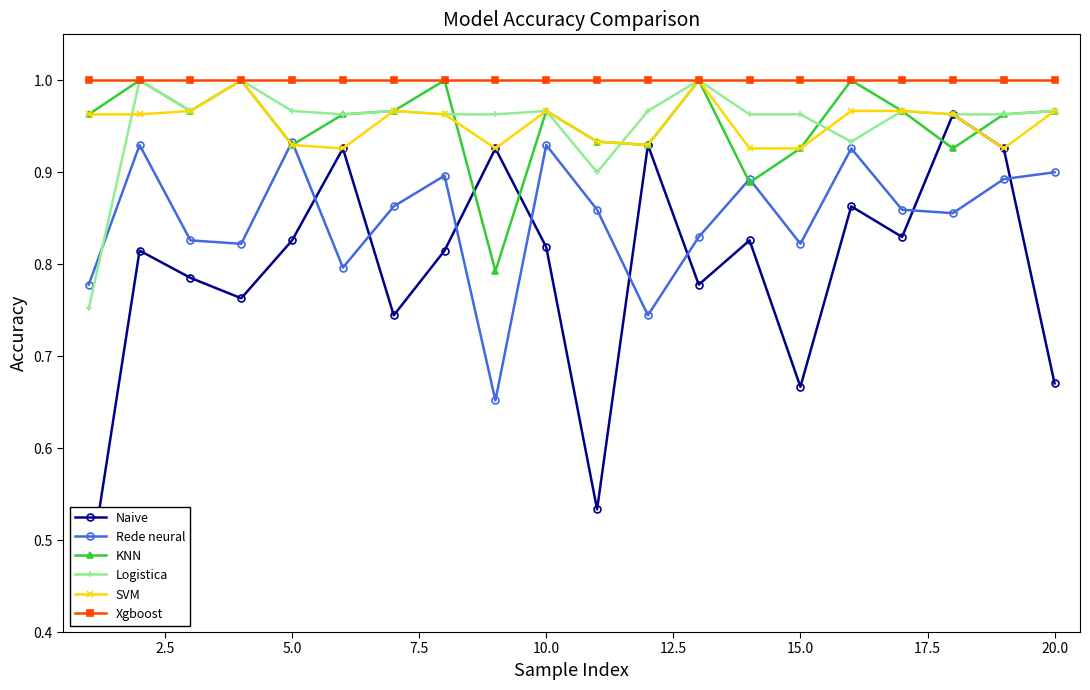

True or false: Rede neural has more than 1 points higher than both neighbors.

True